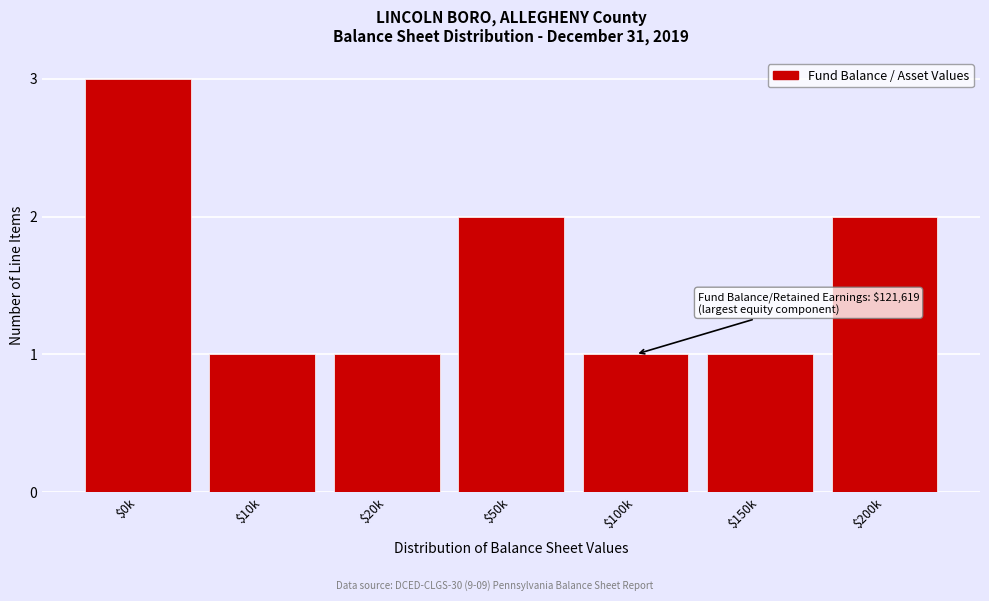

Reading left to right, what are all the values shown in this chart?

3	1	1	2	1	1	2